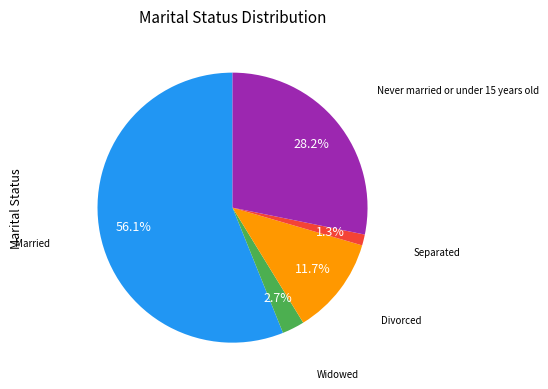

Is there a majority slice in this chart?

Yes